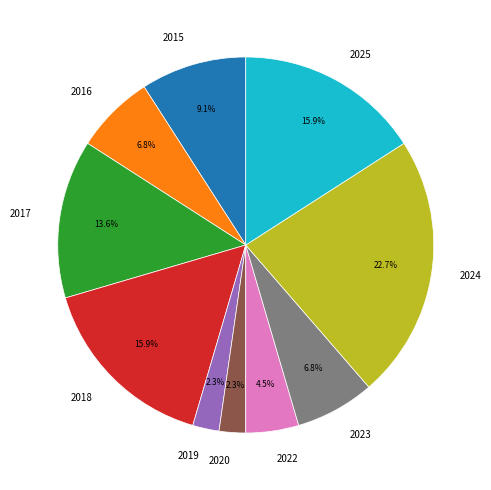

To the nearest percent, what is the average slice percentage?

10%